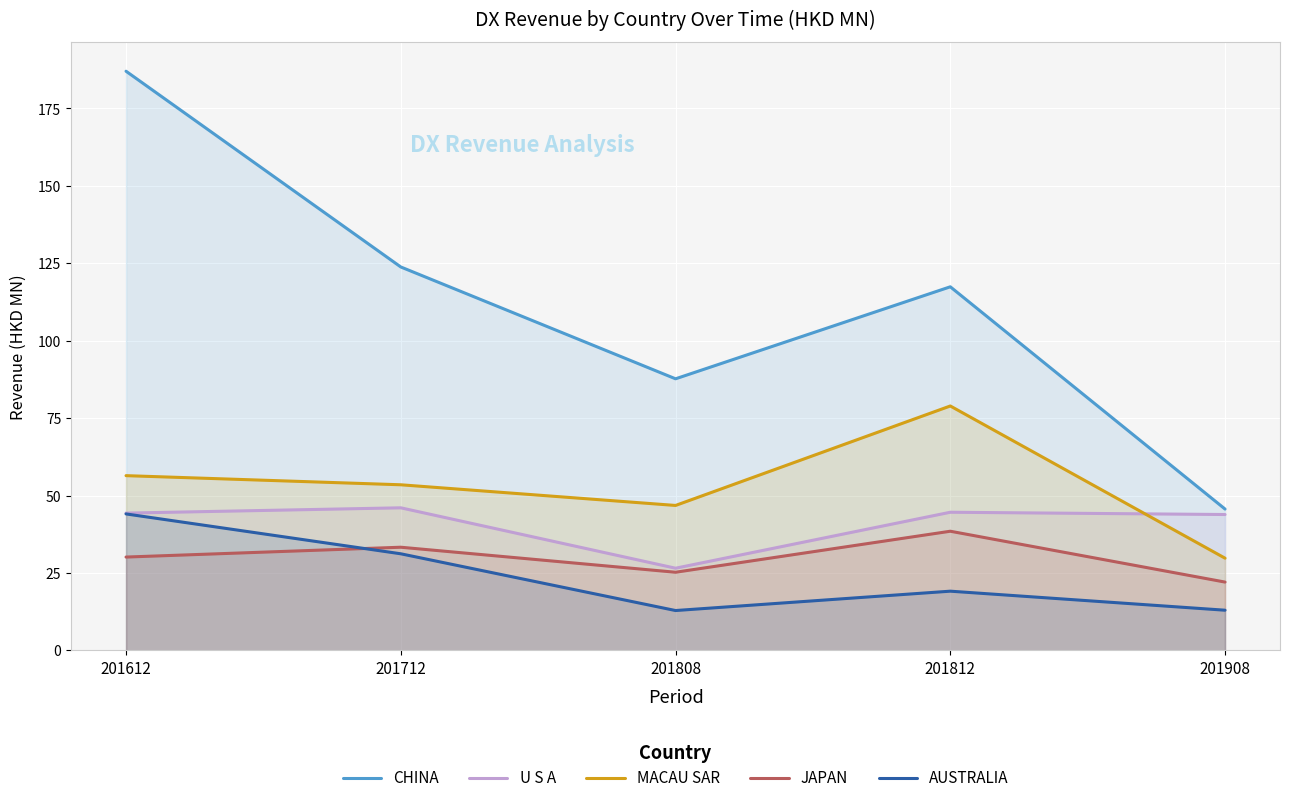

True or false: CHINA and JAPAN cross at least once.

False